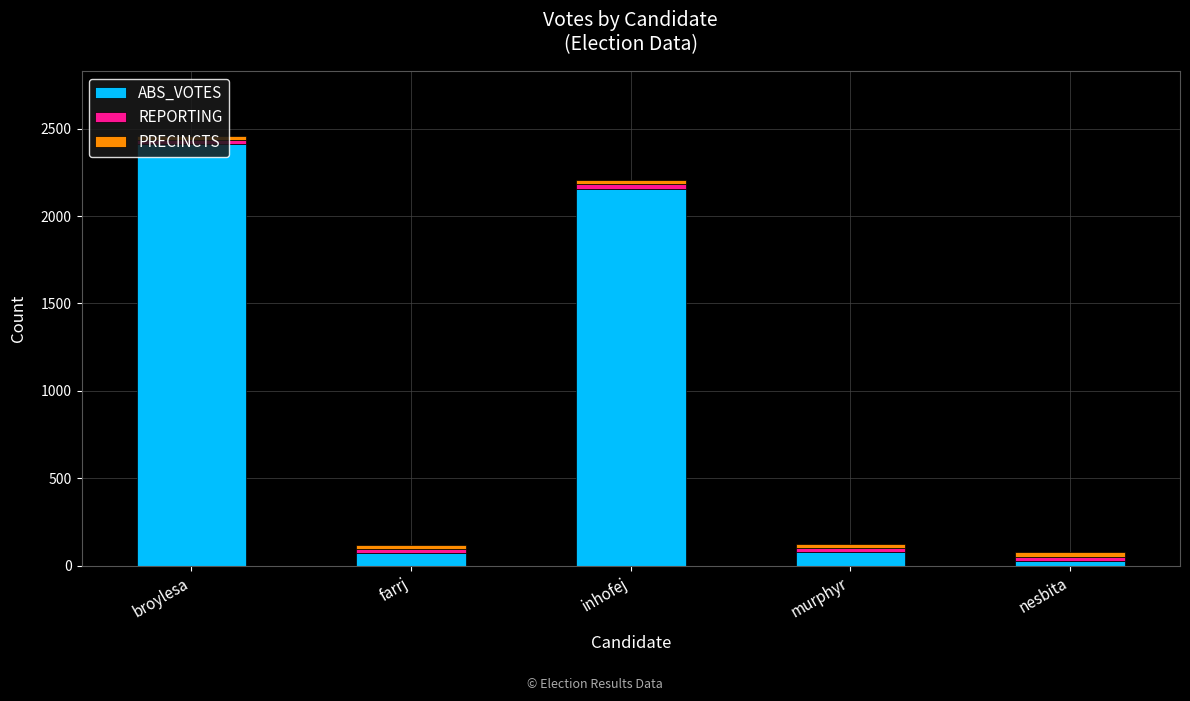

What is the highest value of the ABS_VOTES series?

2412